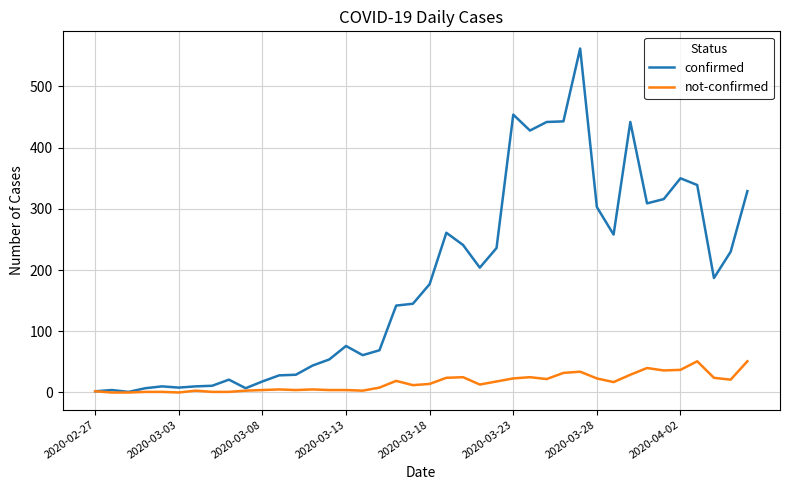

Count the number of data series in this chart.

2